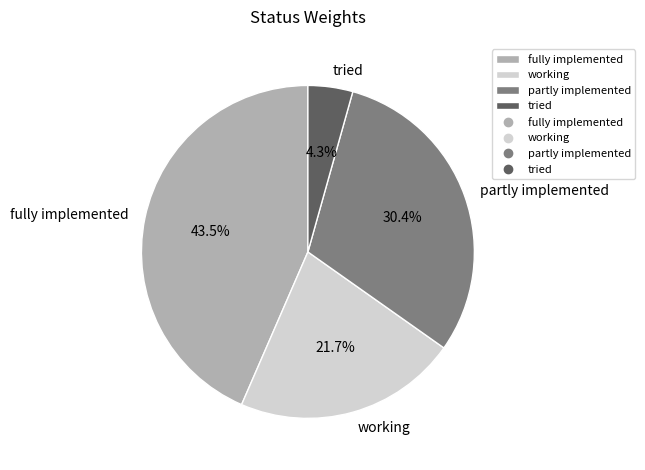

To the nearest percent, what is the difference between the working and tried slice percentages?

17%